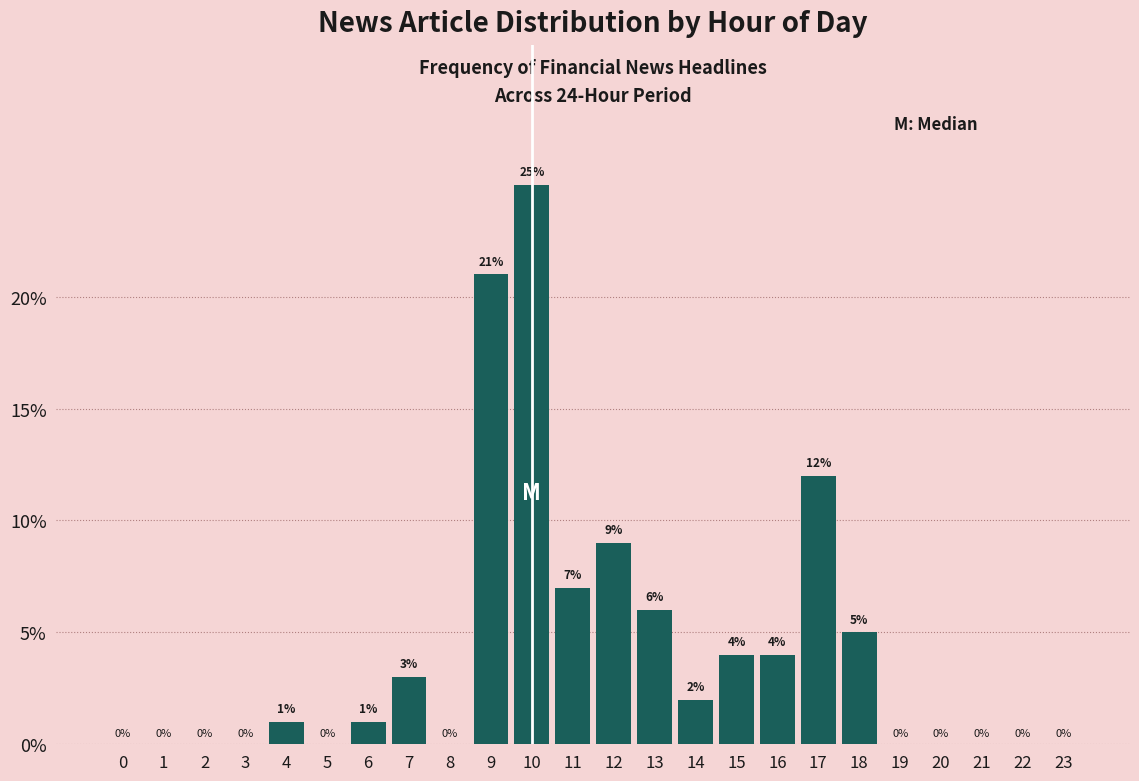

Reading left to right, what are all the values shown in this chart?

0=0.0	1=0.0	2=0.0	3=0.0	4=1.0	5=0.0	6=1.0	7=3.0	8=0.0	9=21.0	10=25.0	11=7.0	12=9.0	13=6.0	14=2.0	15=4.0	16=4.0	17=12.0	18=5.0	19=0.0	20=0.0	21=0.0	22=0.0	23=0.0